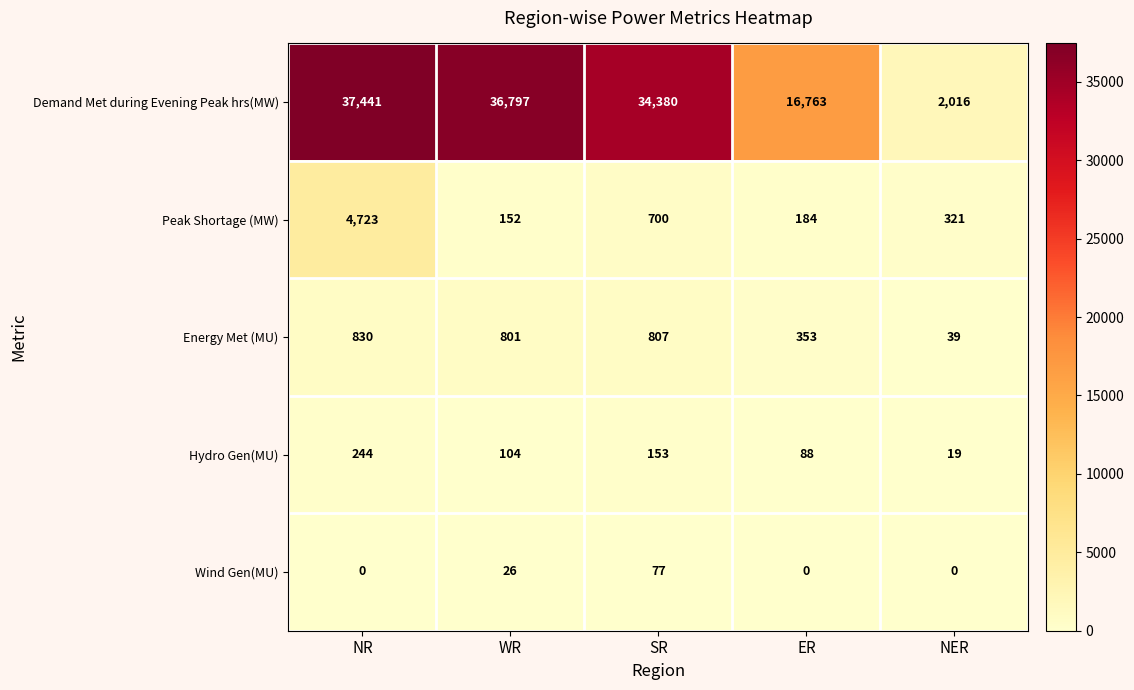

Rank the series by their maximum value, from lowest to highest.

Wind Gen(MU), Hydro Gen(MU), Energy Met (MU), Peak Shortage (MW), Demand Met during Evening Peak hrs(MW)